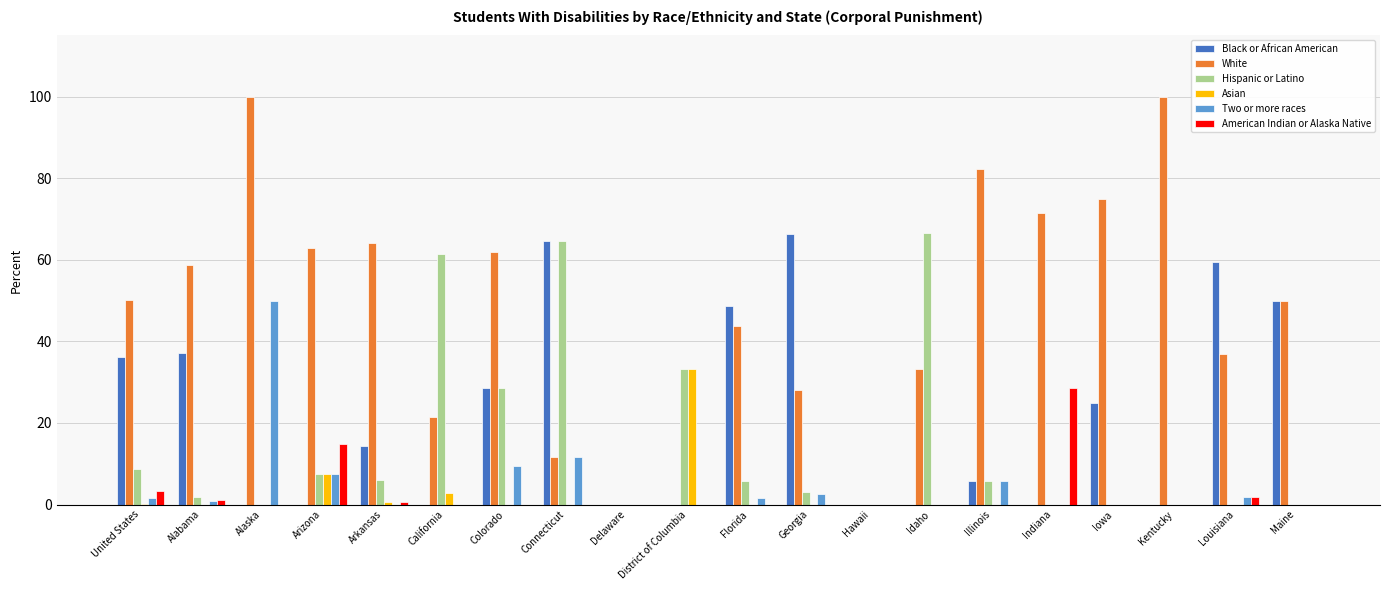

What is the maximum value shown in the chart?

100.0